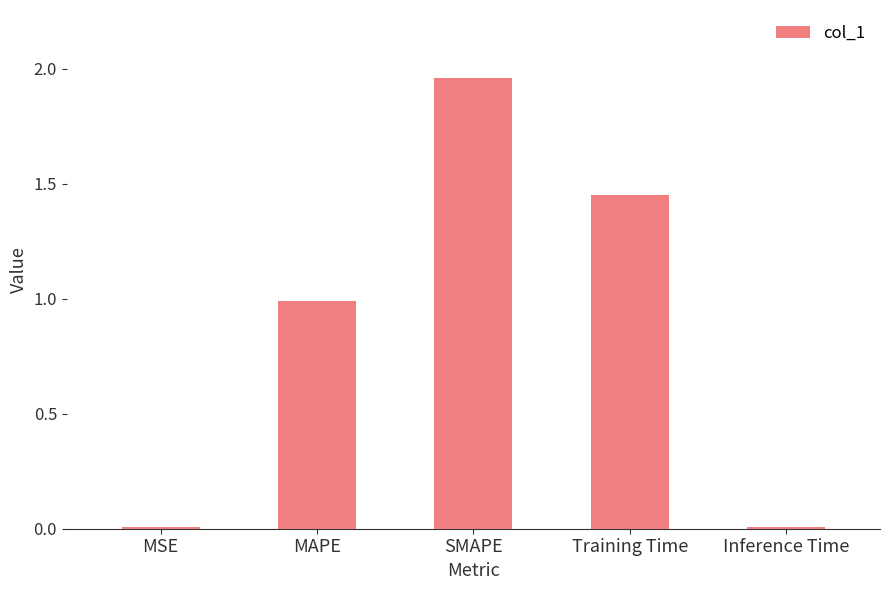

The chart shows a value of 0.0 at MSE. True or false?

True